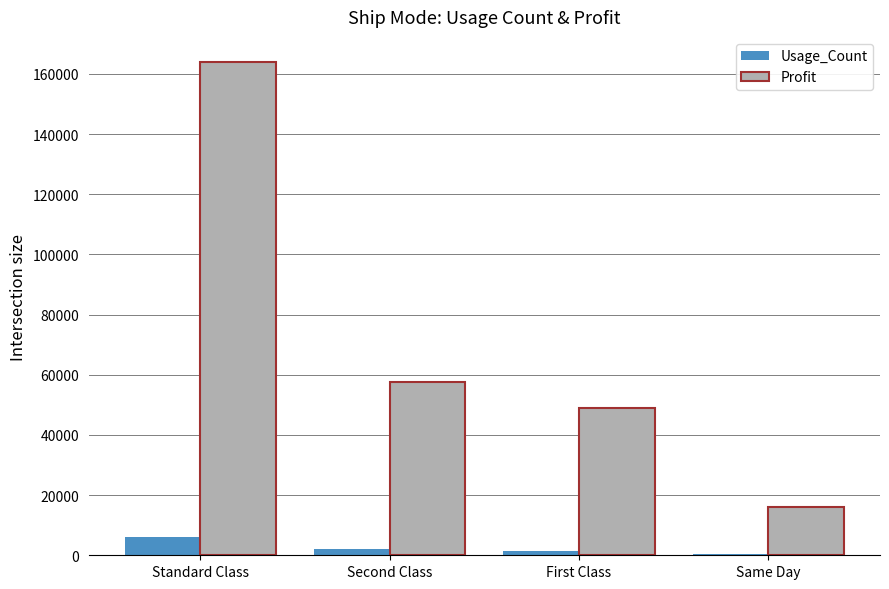

What is the greatest value displayed?

164088.8